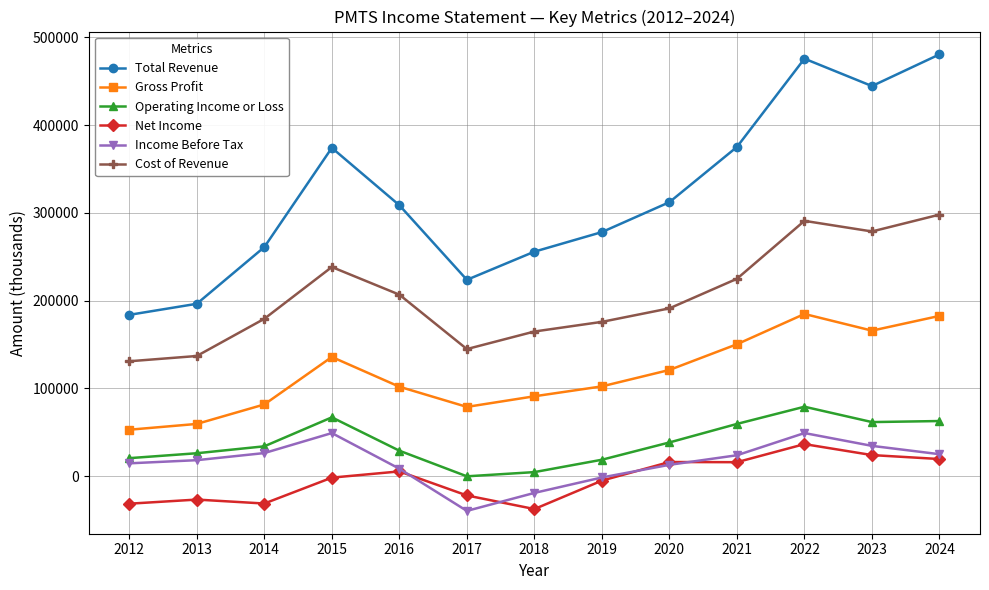

Between 2021 and 2024, which series saw the biggest shift?

Total Revenue